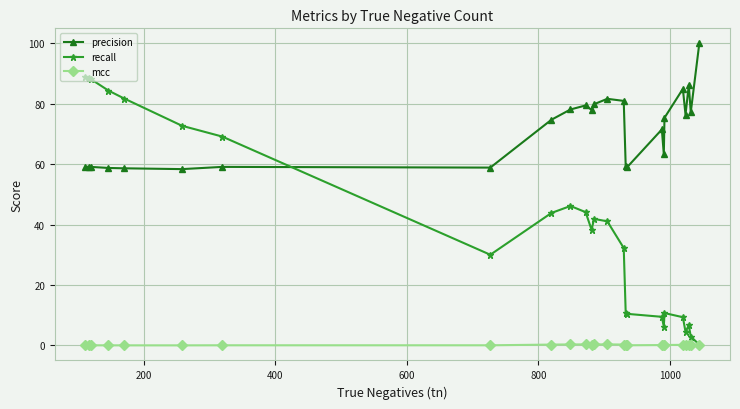

True or false: mcc and precision cross at least once.

False